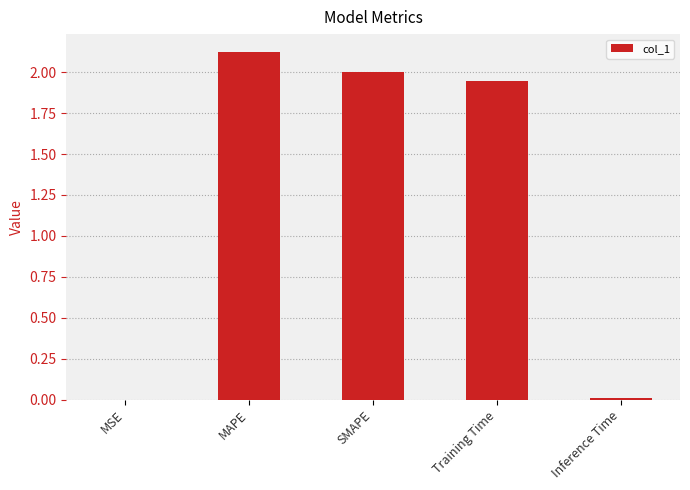

How many categories are shown in the chart?

5